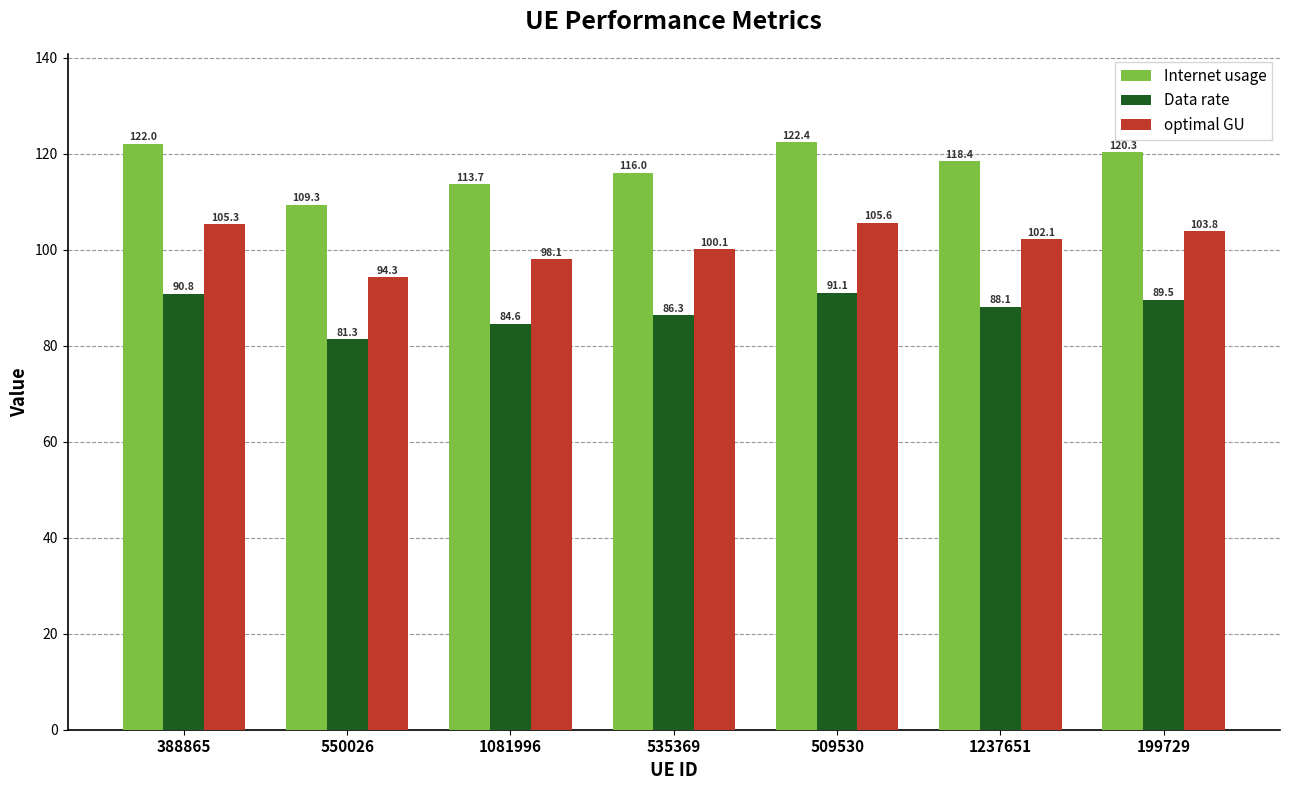

Which series changed the most between 550026 and 535369?

Internet usage